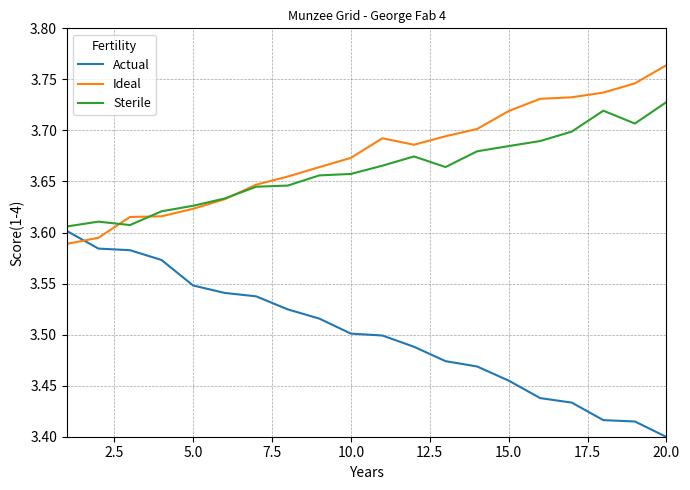

List the series in order of their peak value, highest first.

Ideal, Sterile, Actual